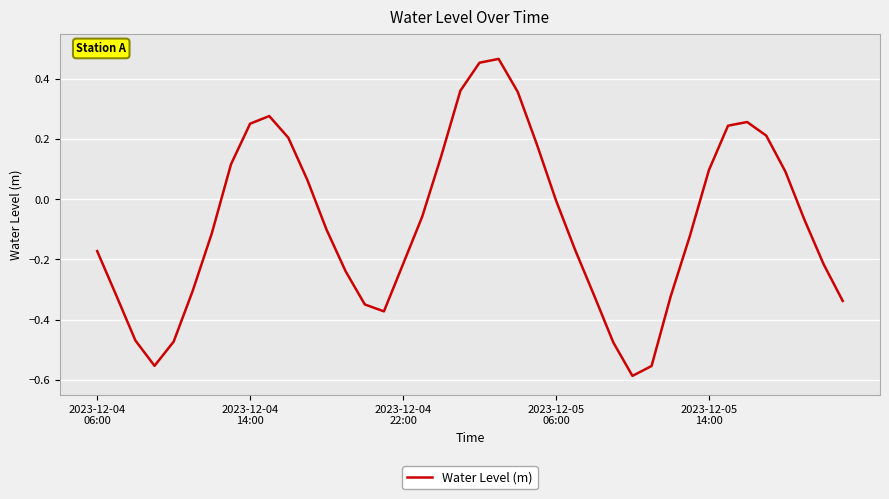

What is the difference between the maximum and minimum values?

1.1